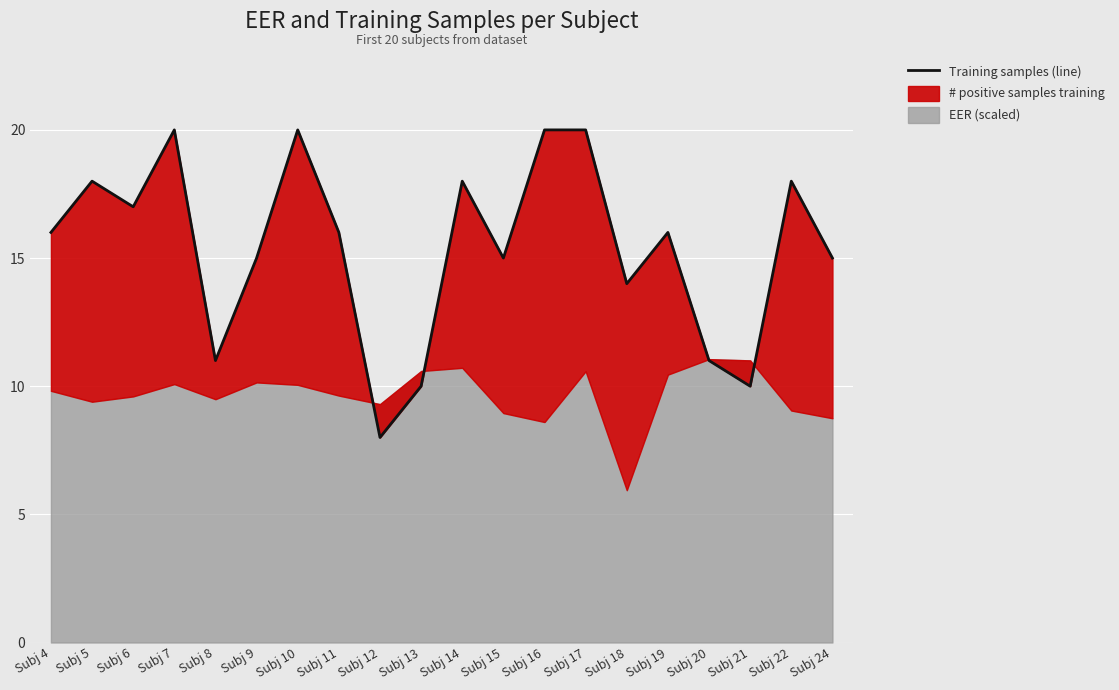

At which category does the data reach its first local valley?

Subj 6